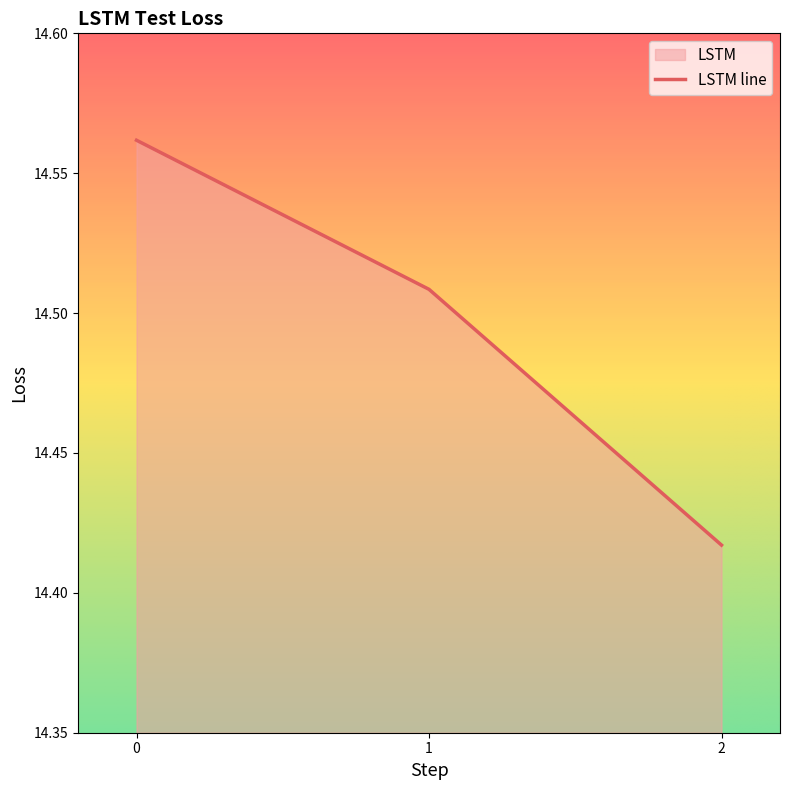

How many values are between 14 and 15?

3